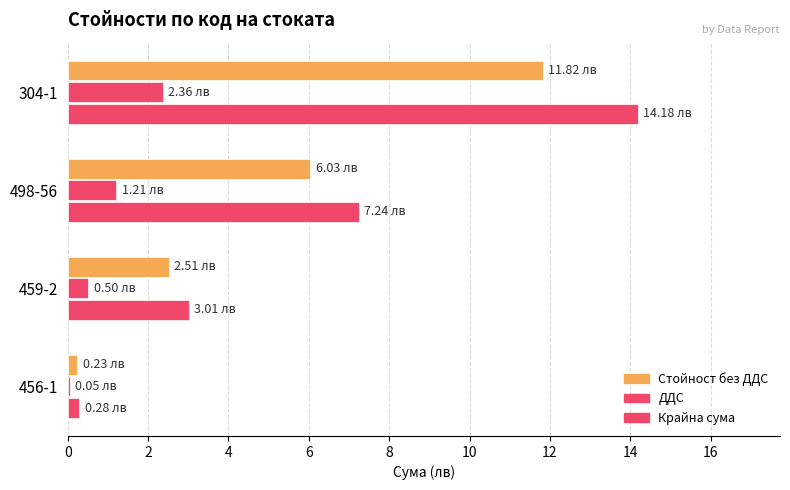

How many series are shown in this chart?

3